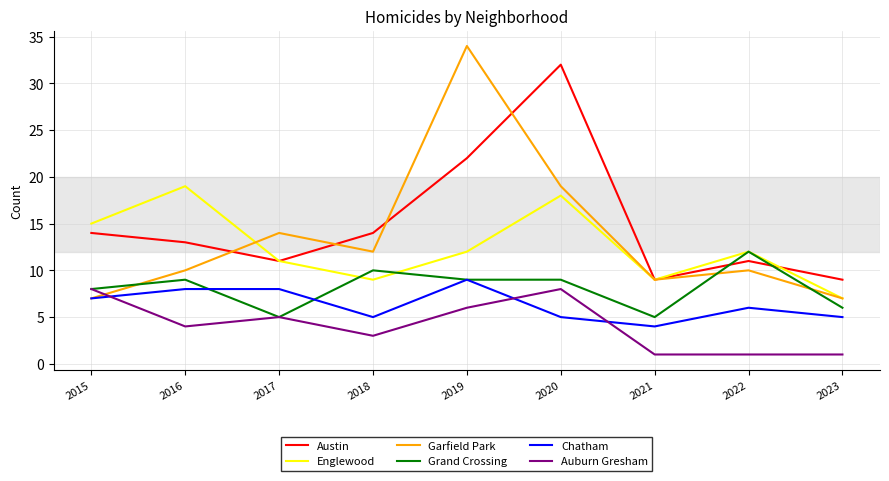

What value does the Auburn Gresham series have at 2016?

4